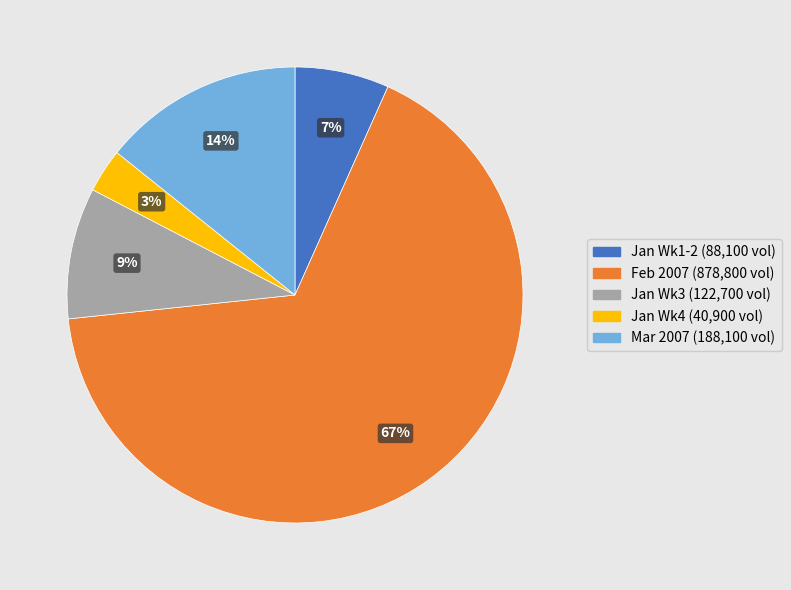

How many slices are in this pie chart?

5